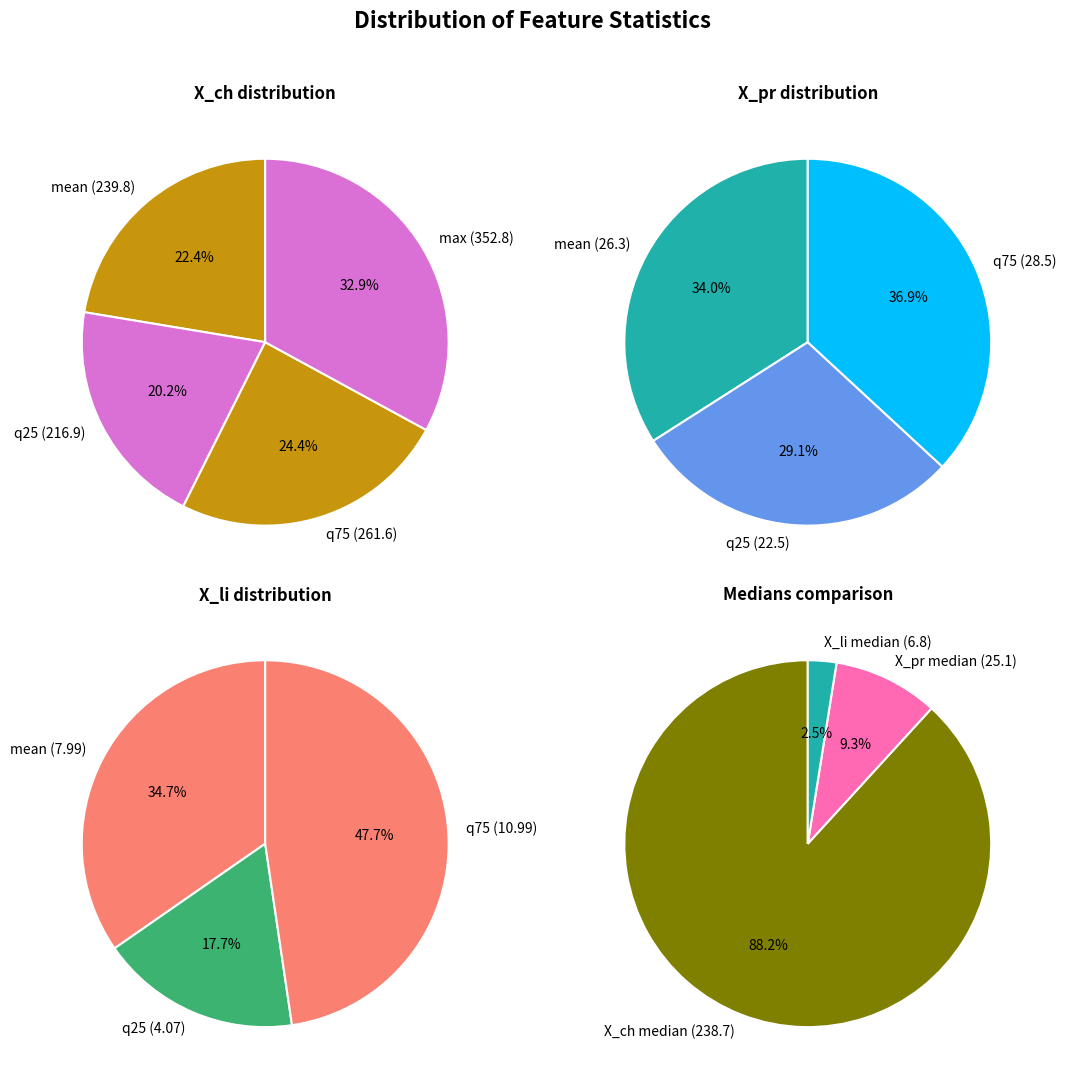

To the nearest percent, what is the difference between the 0 and 3 slice percentages?

29%